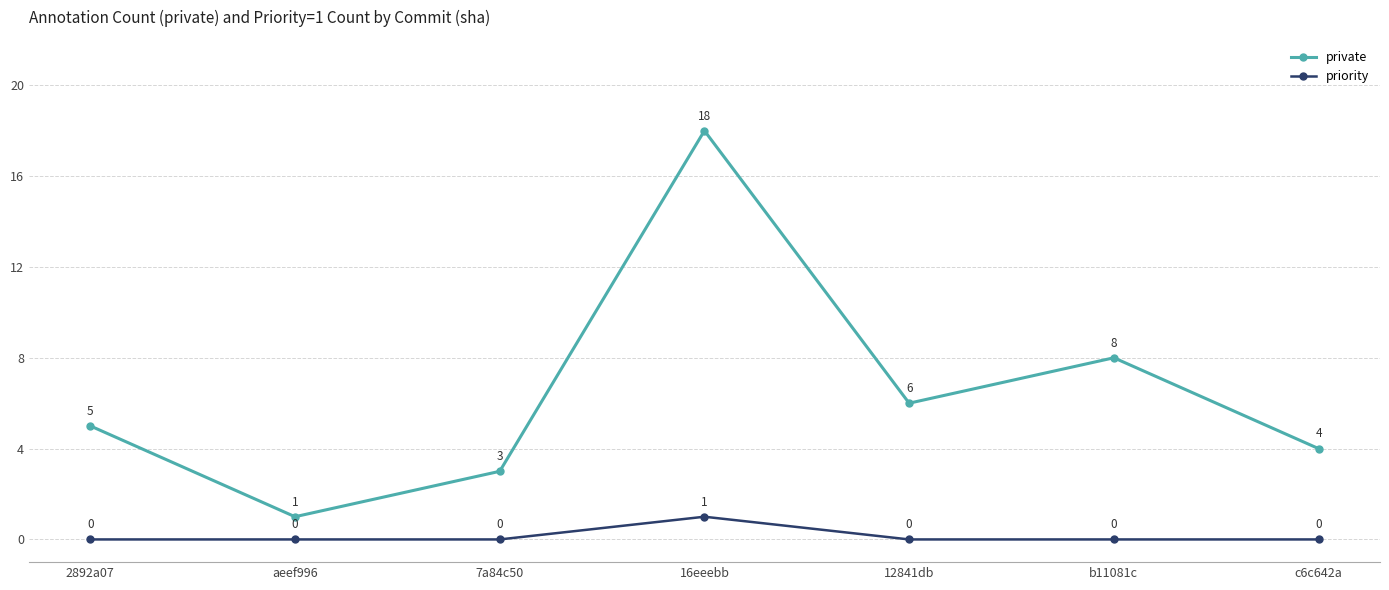

True or false: private has a value of 12 at b11081c.

False